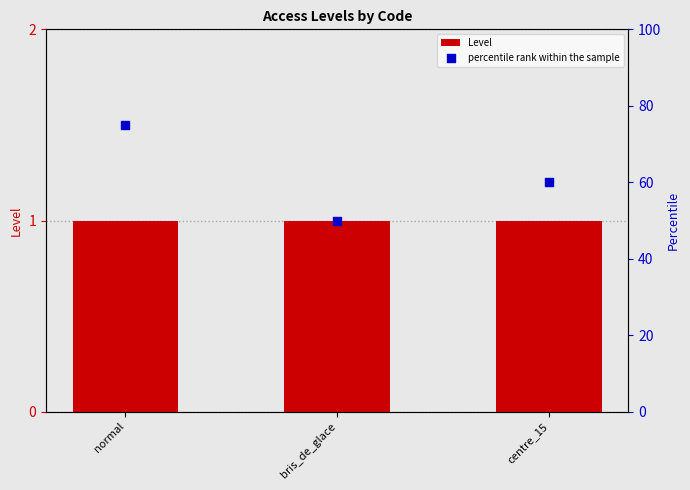

Is the value of Level at bris_de_glace greater than the value of percentile rank within the sample at bris_de_glace?

No